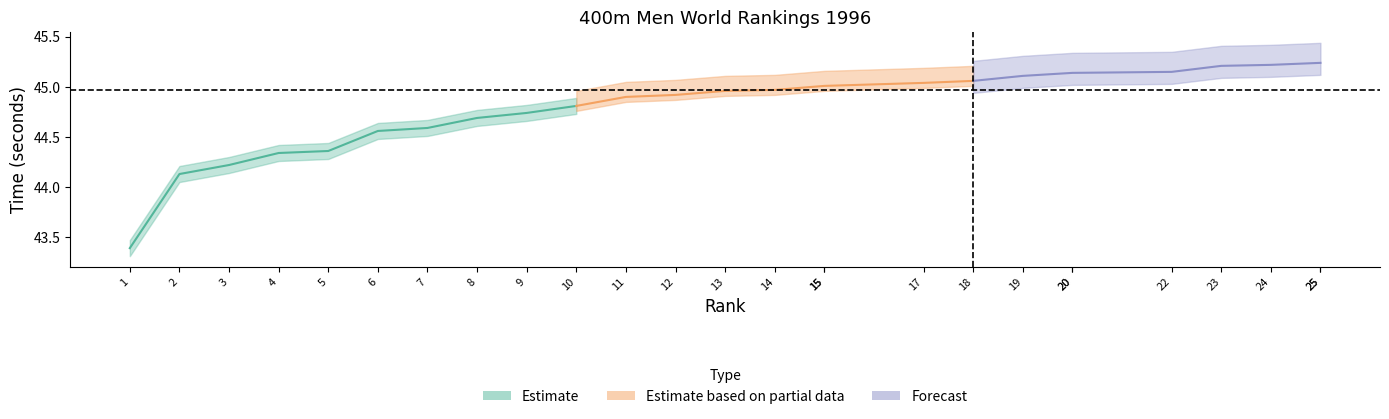

At which label does time reach its minimum?

1